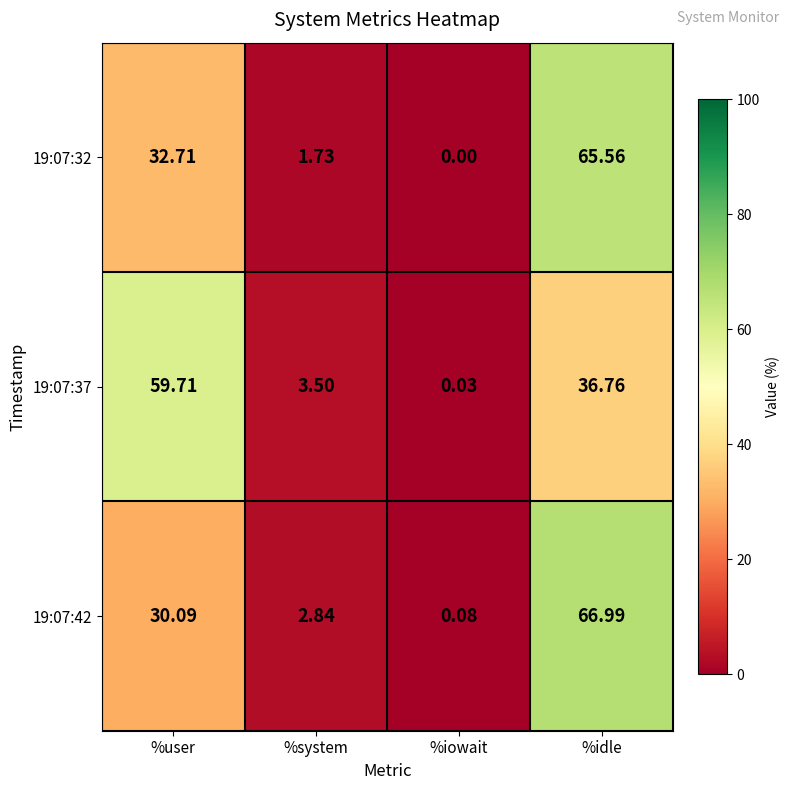

Is the value of 19:07:37 at %system greater than the value of 19:07:32 at %user?

No